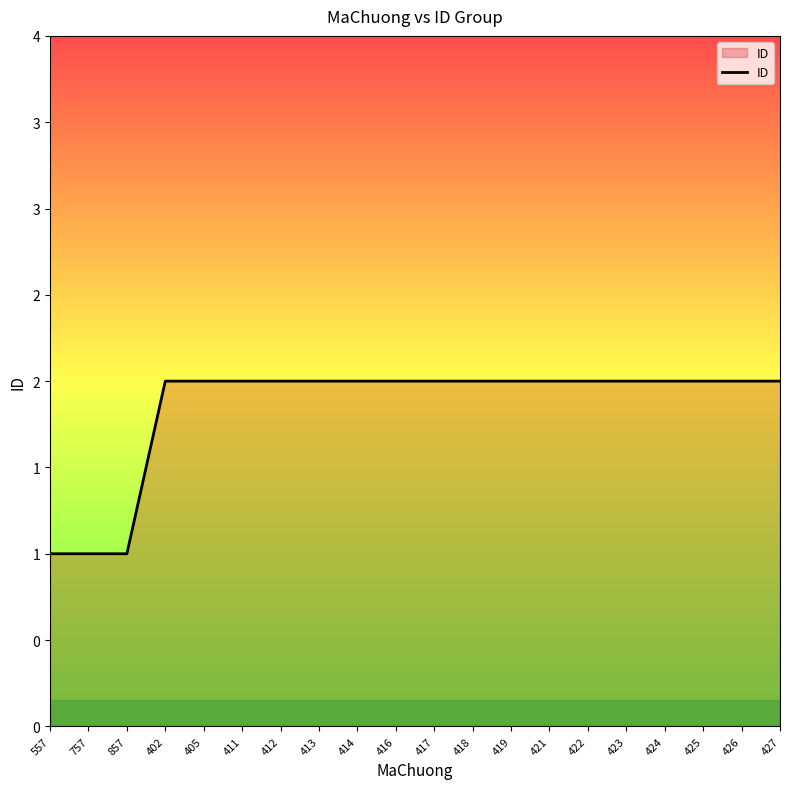

Reading left to right, what are all the values shown in this chart?

1	1	1	2	2	2	2	2	2	2	2	2	2	2	2	2	2	2	2	2